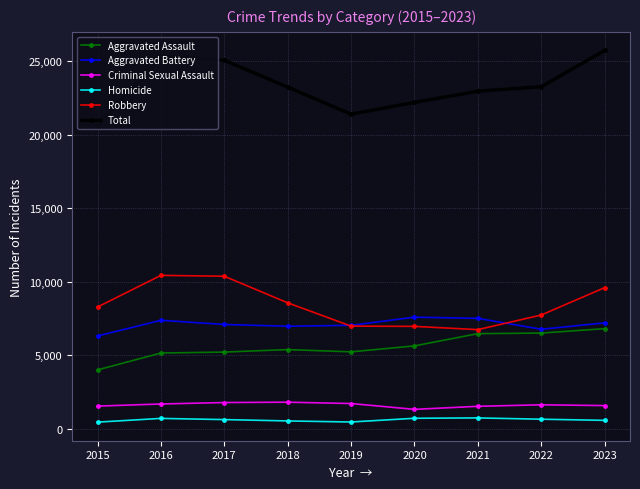

What is the highest value of the Aggravated Battery series?

7582